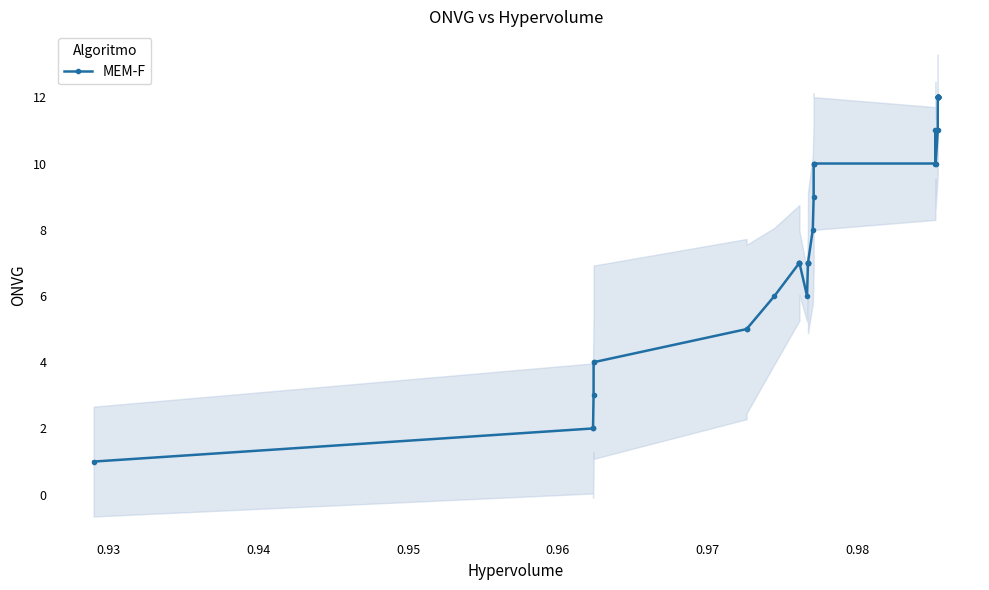

How many series are shown in this chart?

1